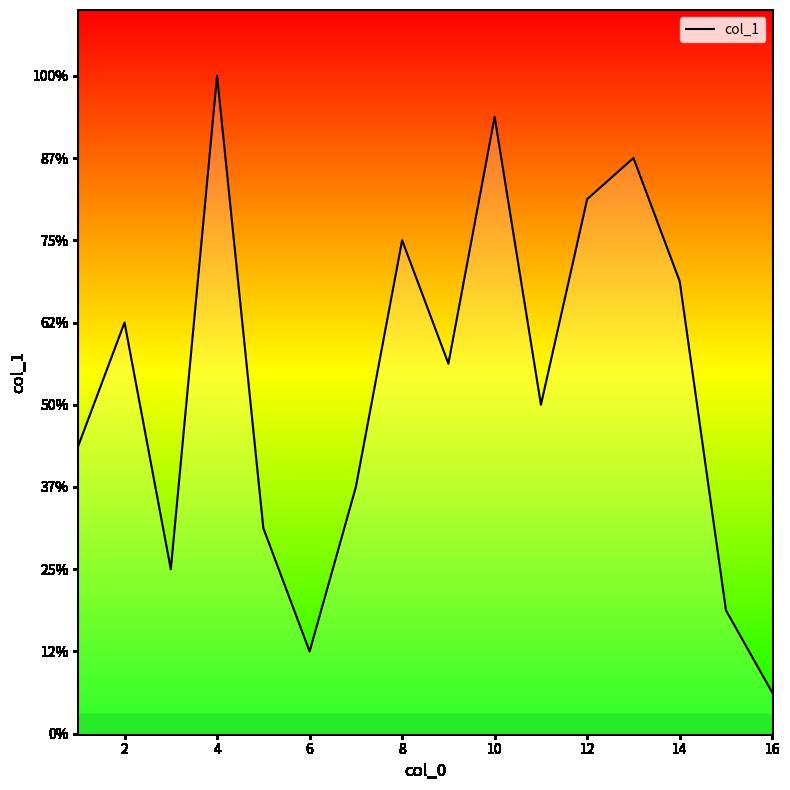

What is the average value?

8